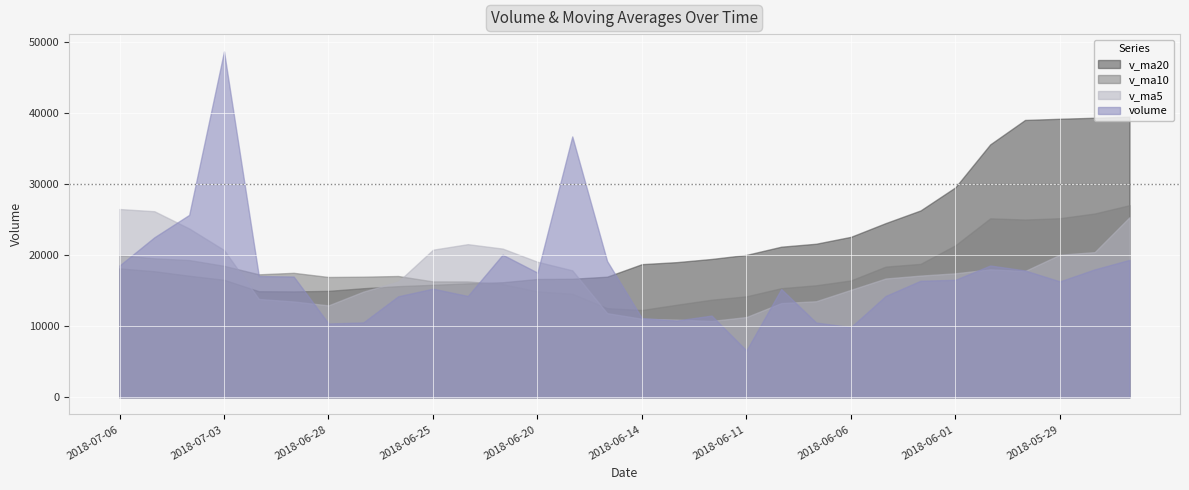

Rank the series by their maximum value, from lowest to highest.

v_ma5, v_ma10, v_ma20, volume